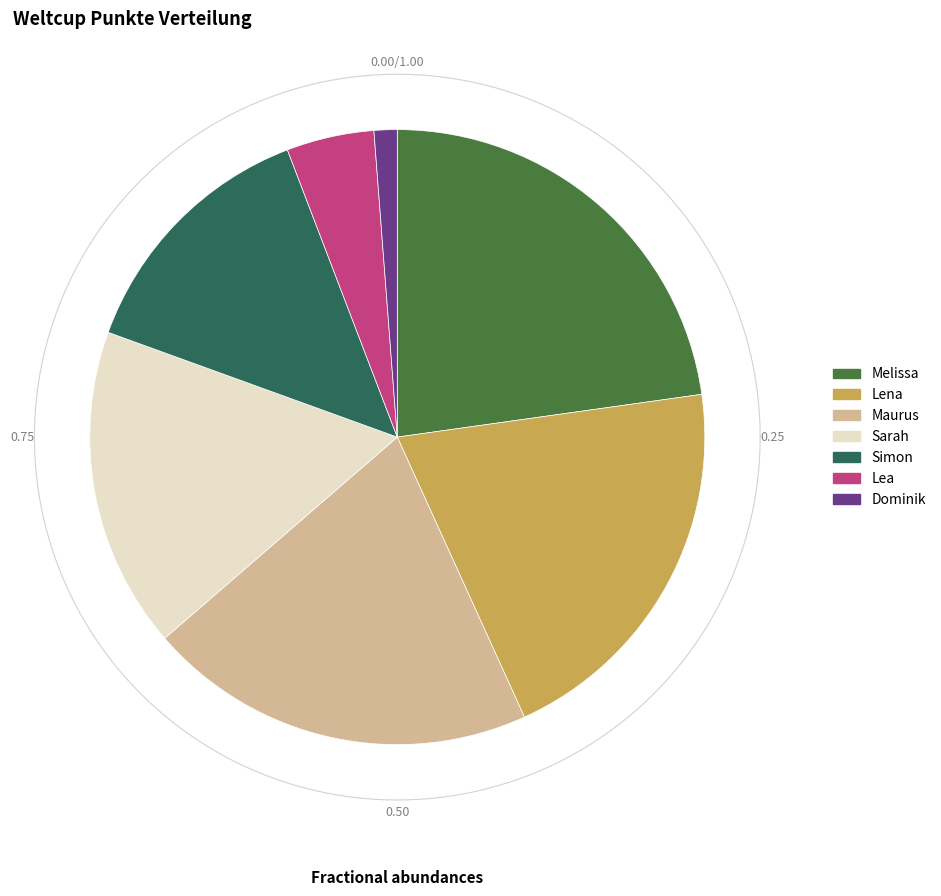

Which slice is the largest?

Melissa